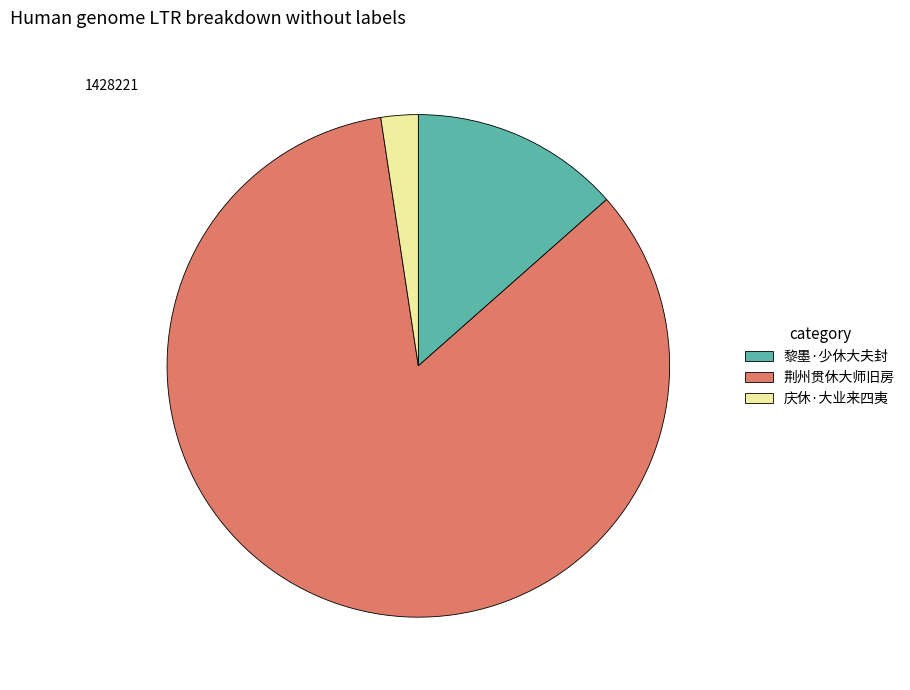

Is there a majority slice in this chart?

Yes